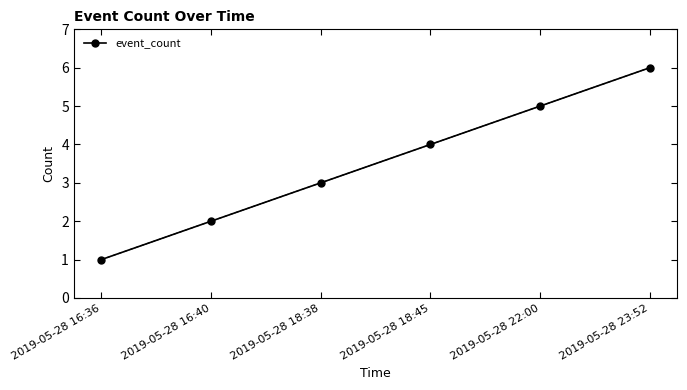

Reading left to right, list all the values displayed in this chart.

2019-05-28 16:36=1	2019-05-28 16:40=2	2019-05-28 18:38=3	2019-05-28 18:45=4	2019-05-28 22:00=5	2019-05-28 23:52=6